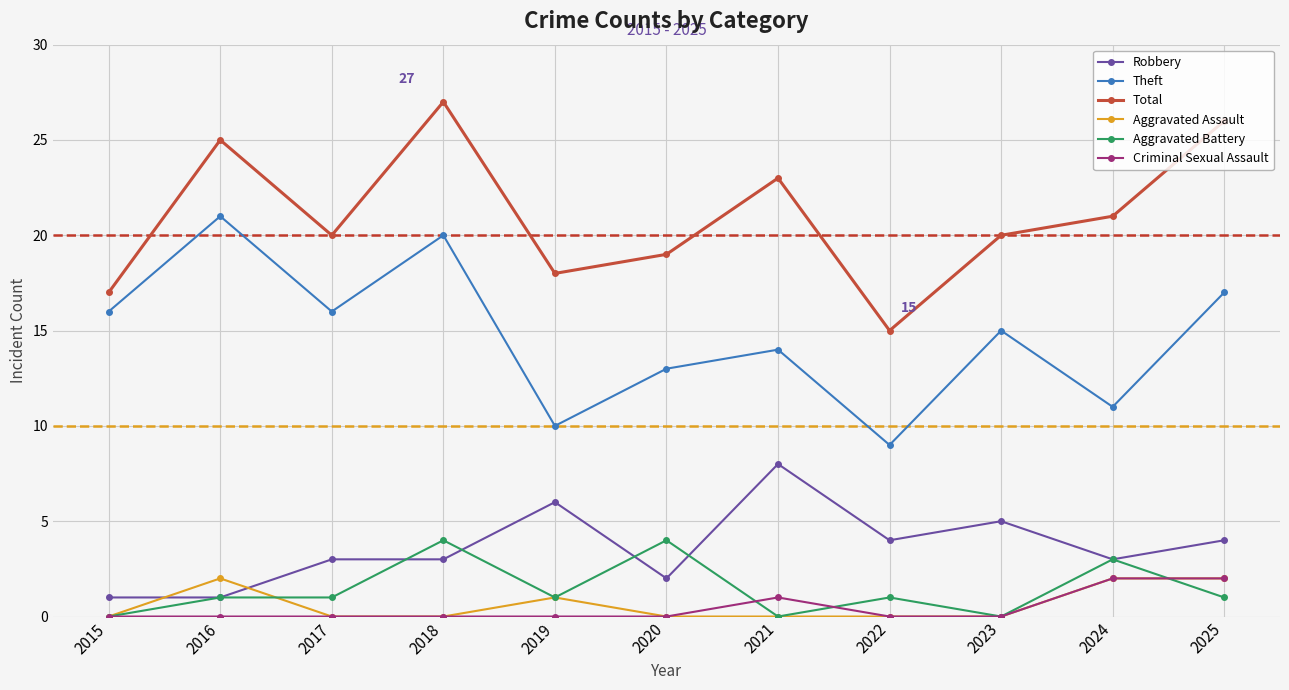

Between 2016 and 2020, which series saw the biggest shift?

Theft